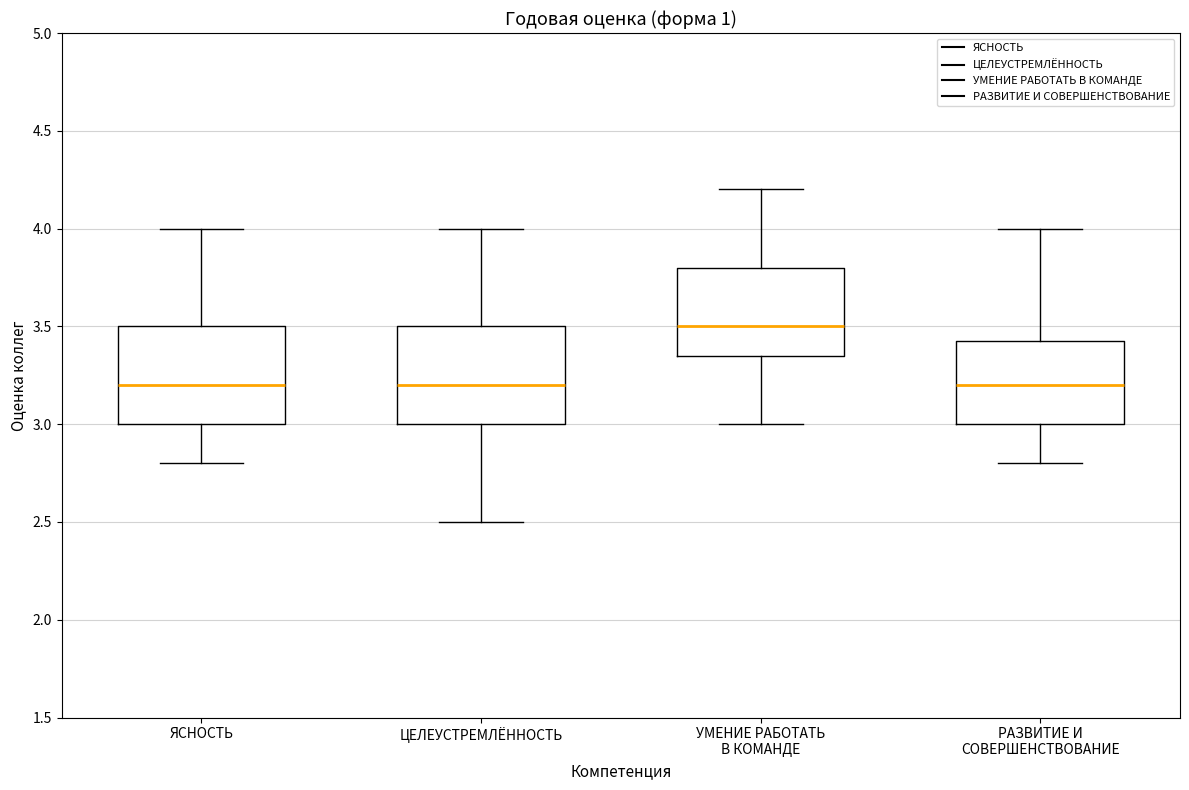

Where is the upper edge of the box for ЯСНОСТЬ on the y-axis? The values are not printed on the chart, so give them approximately, as read against the axis.

3.50